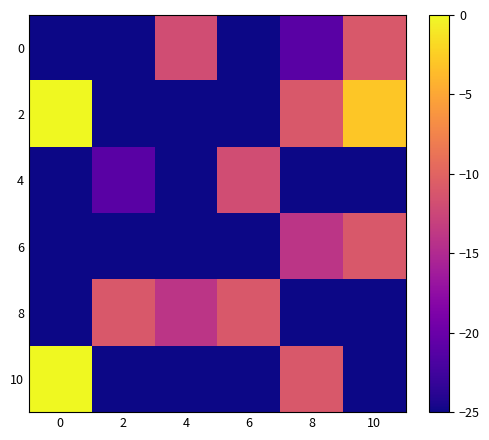

Which has a higher value, 6 or 2?

2